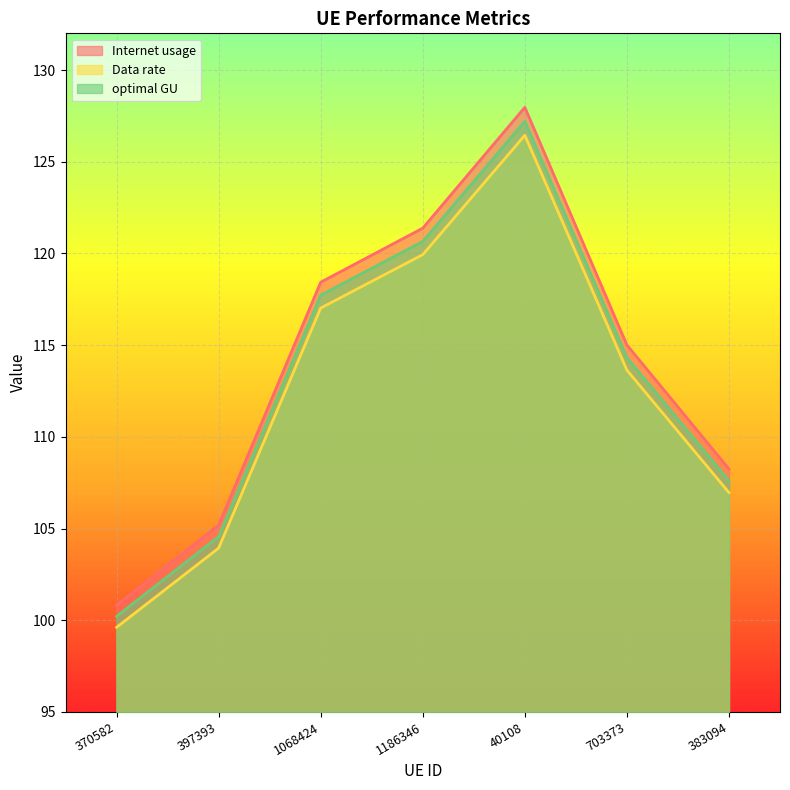

How many data points in Internet usage are less than 114?

3